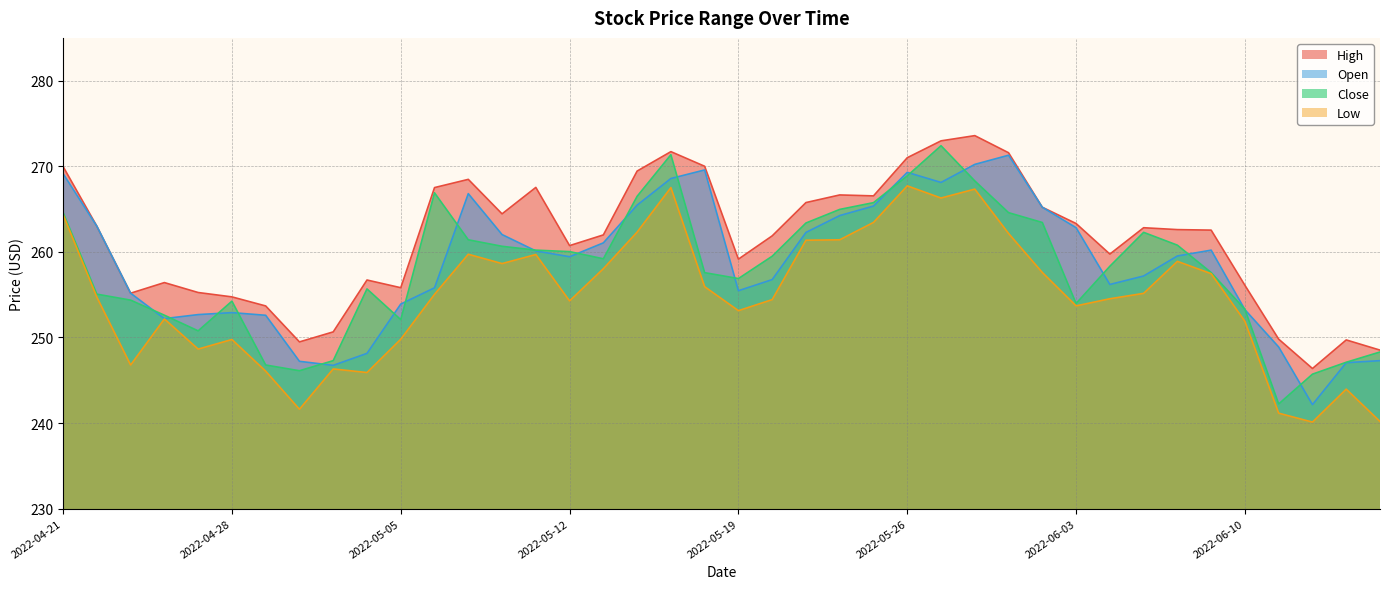

What is the difference between the maximum and minimum values in the Close series?

30.2